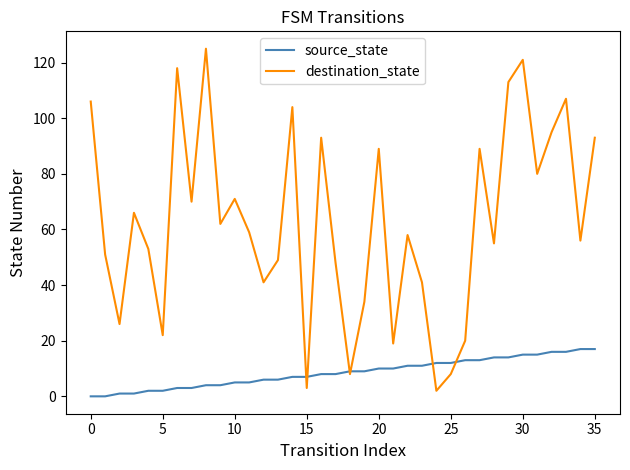

What is the highest value of the source_state series?

17